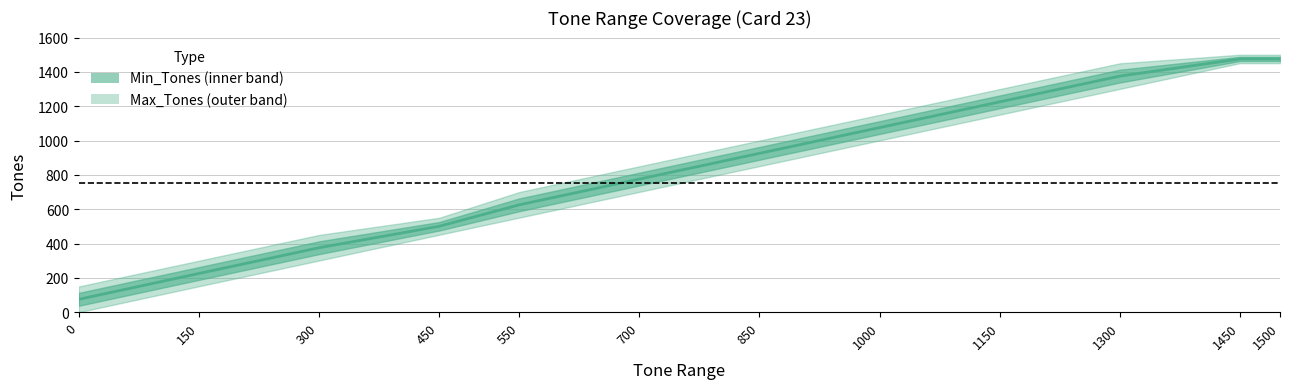

What is the maximum value shown in the chart?

1475.5